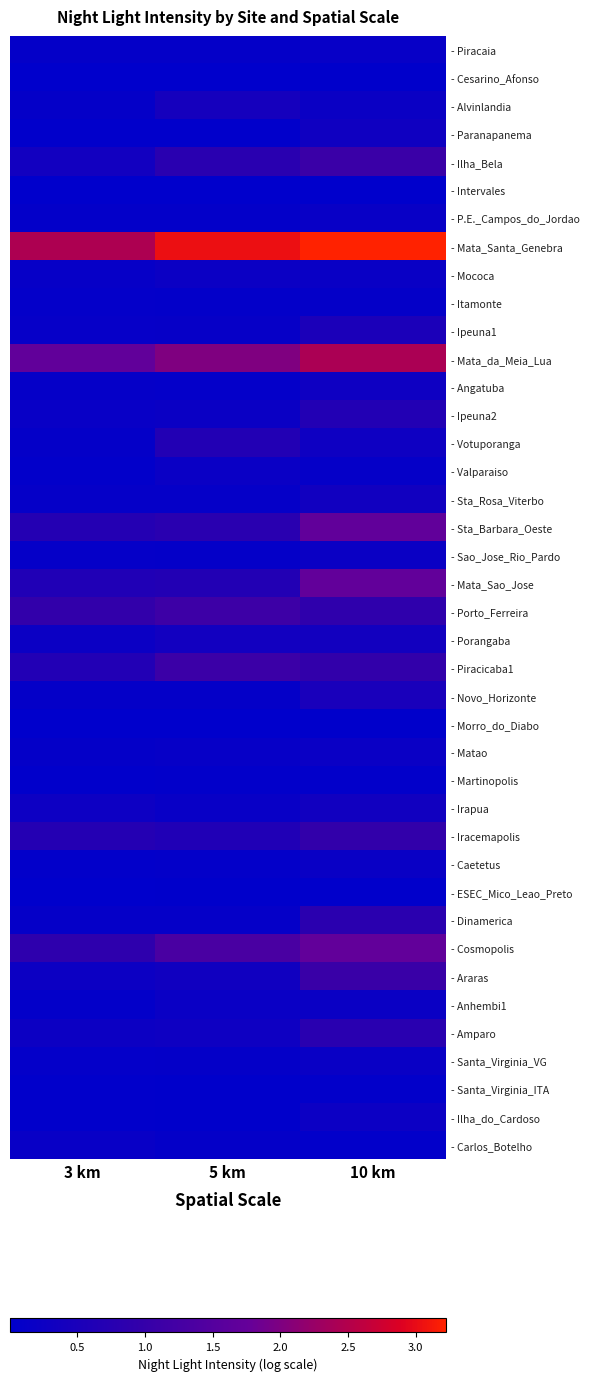

Which category has the highest value across all series?

10 km